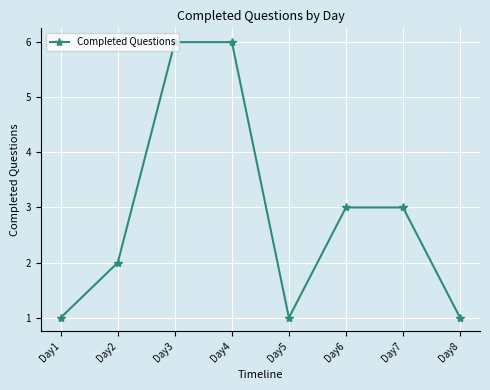

The value at Day2 is 2. True or false?

True